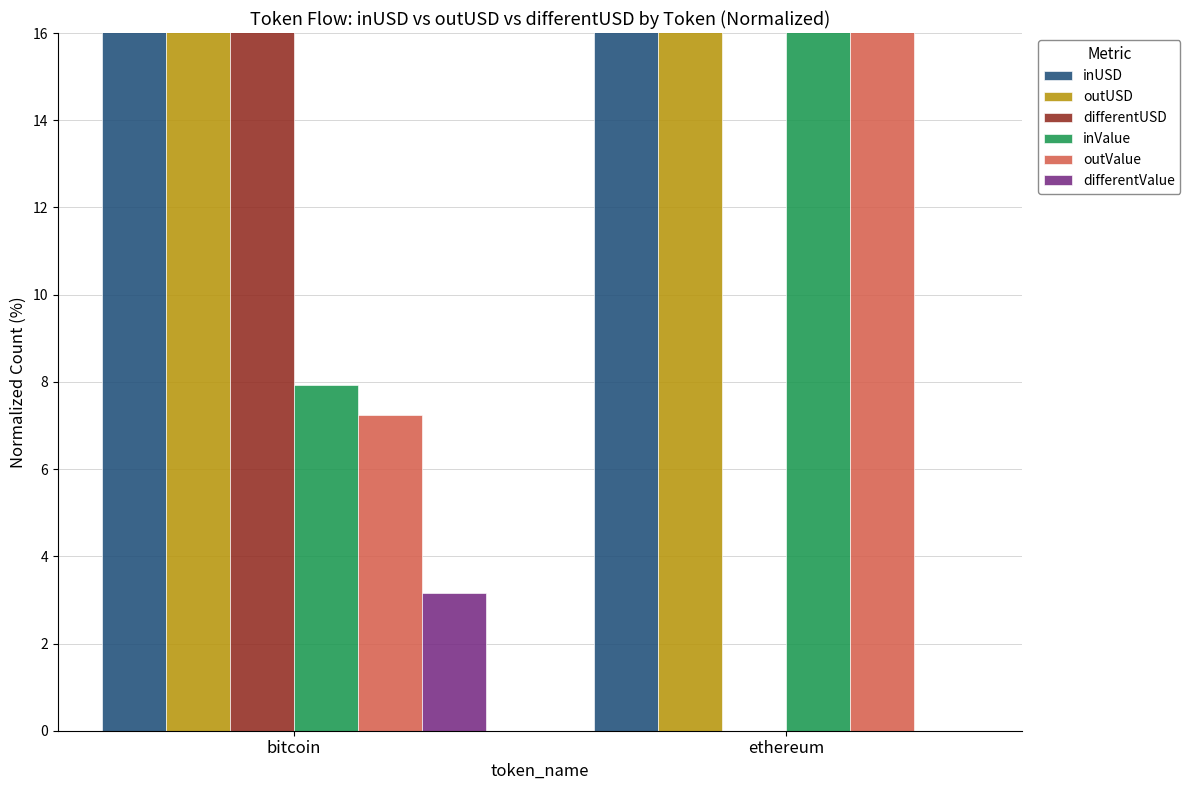

Rank the categories by differentValue value from highest to lowest.

bitcoin, ethereum